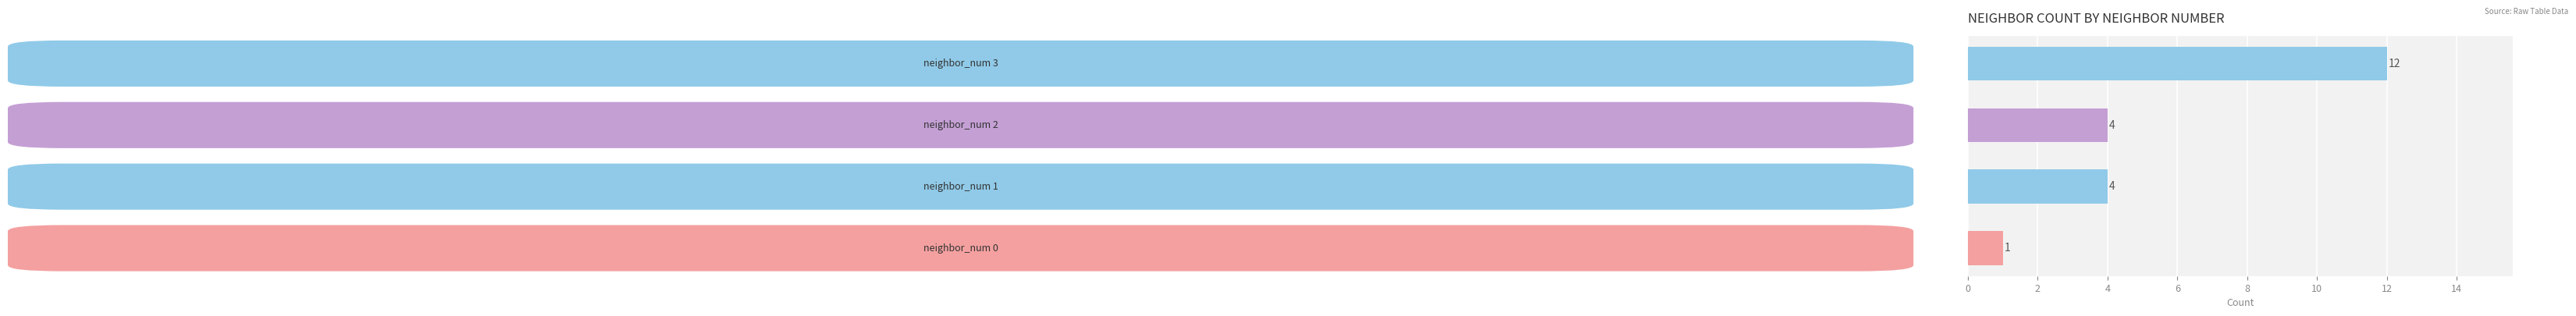

Count the values in the range 4 to 12.

3